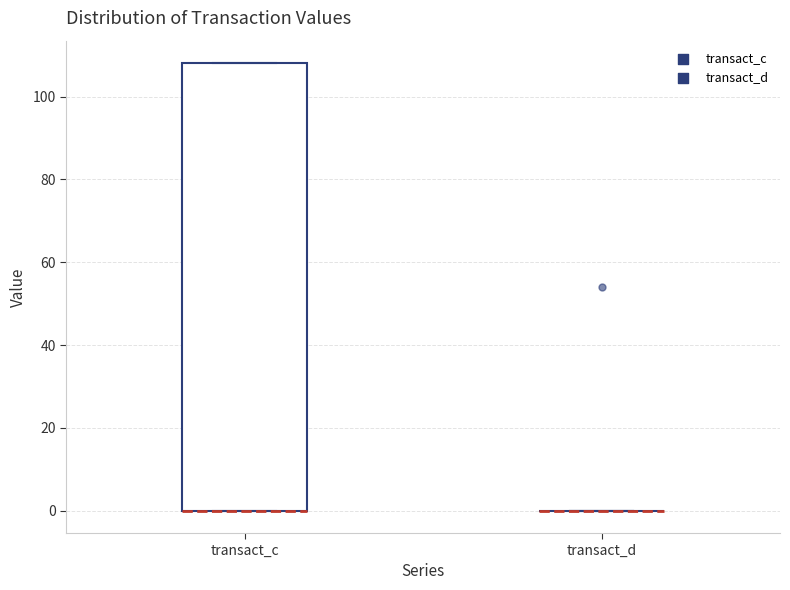

Where is the lower edge of the box for transact_c on the y-axis? The values are not printed on the chart, so give them approximately, as read against the axis.

0